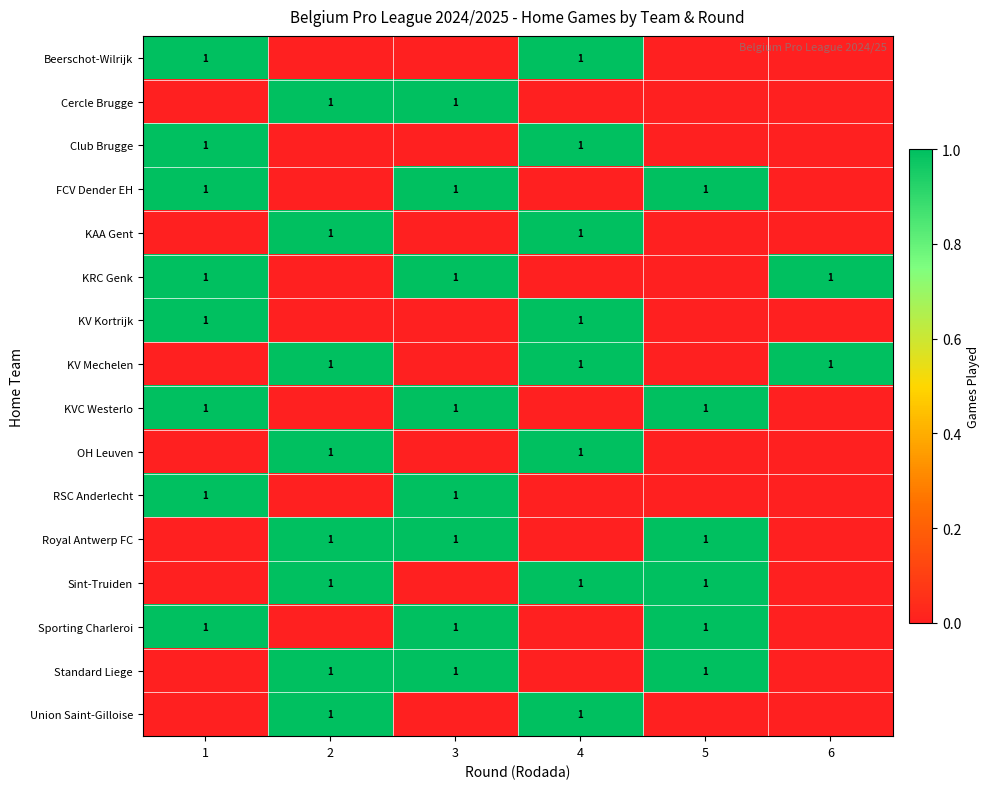

Is it true that row_1 equals 1 at 3?

True